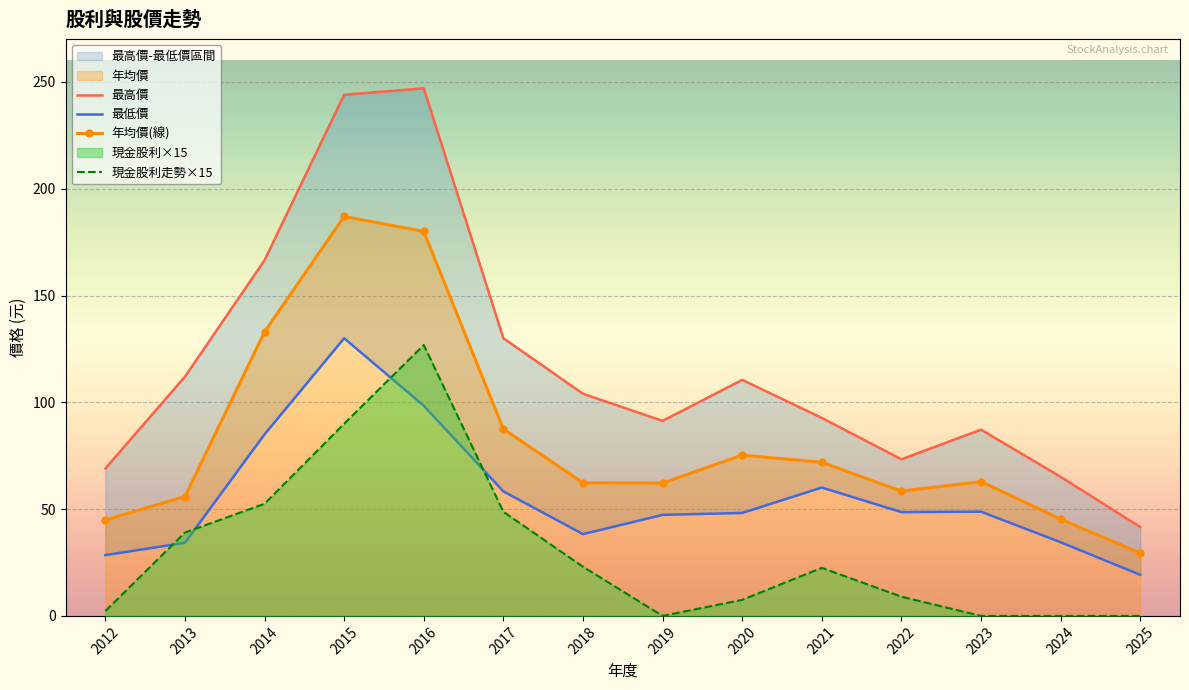

In 最低價, how many points are higher than both neighbors (excluding endpoints)?

3